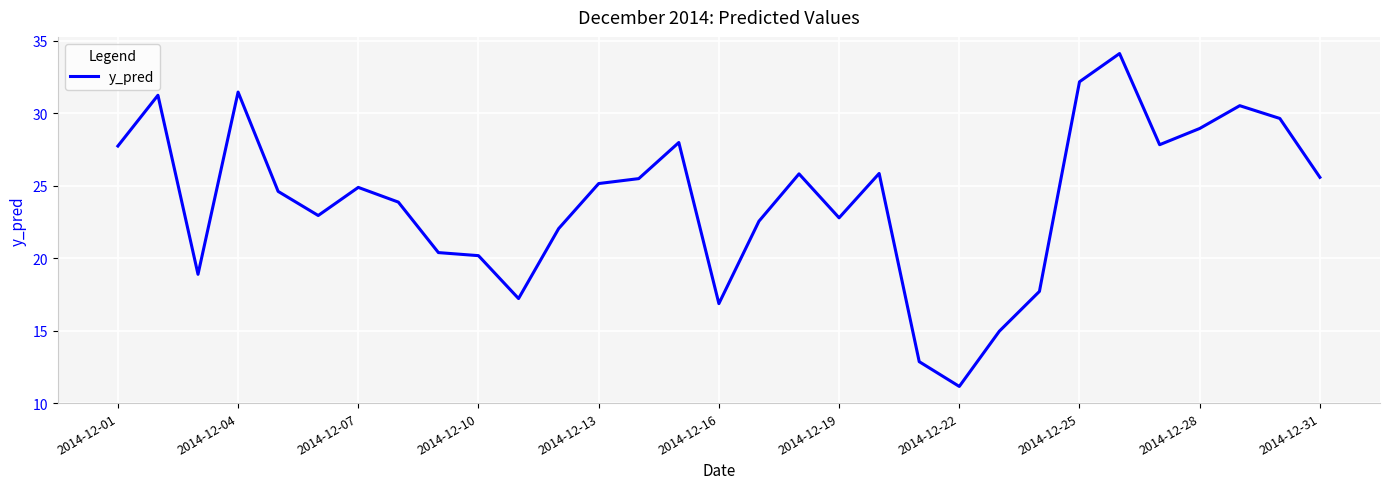

What is the smallest value displayed?

11.1